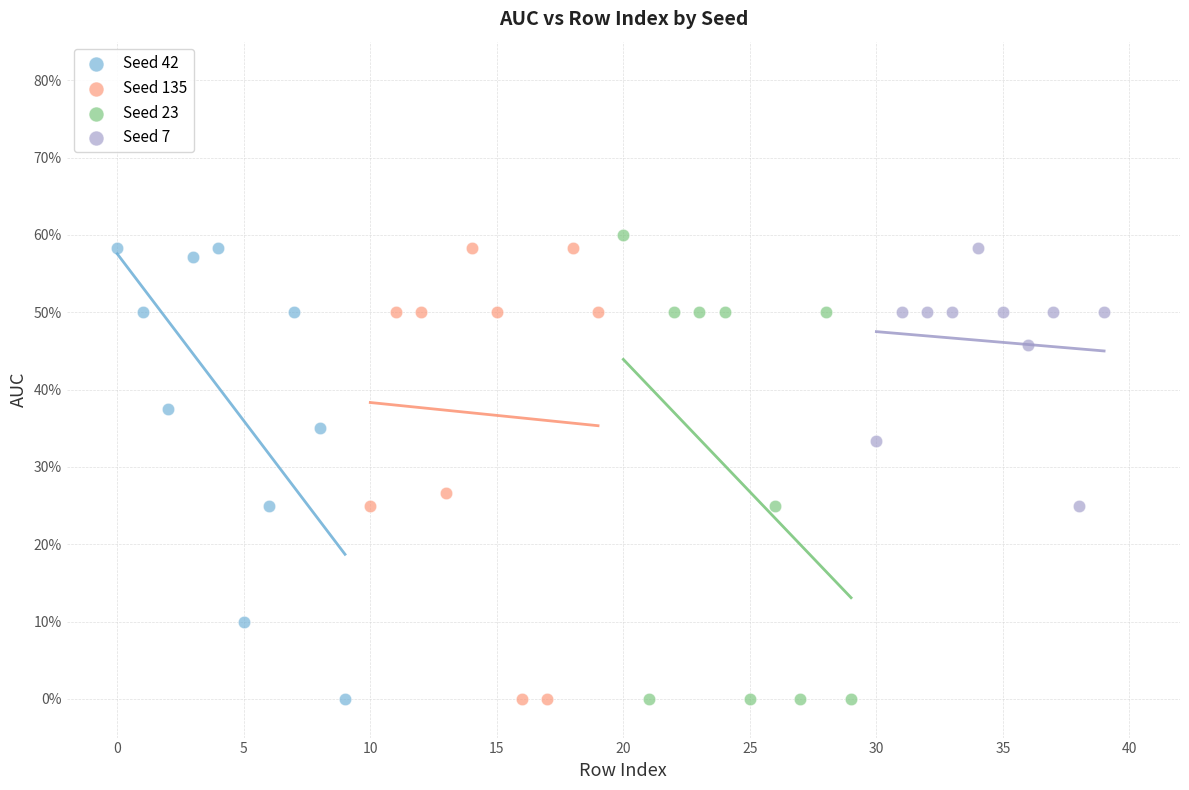

Which series has the widest spread of Y values?

Seed 23